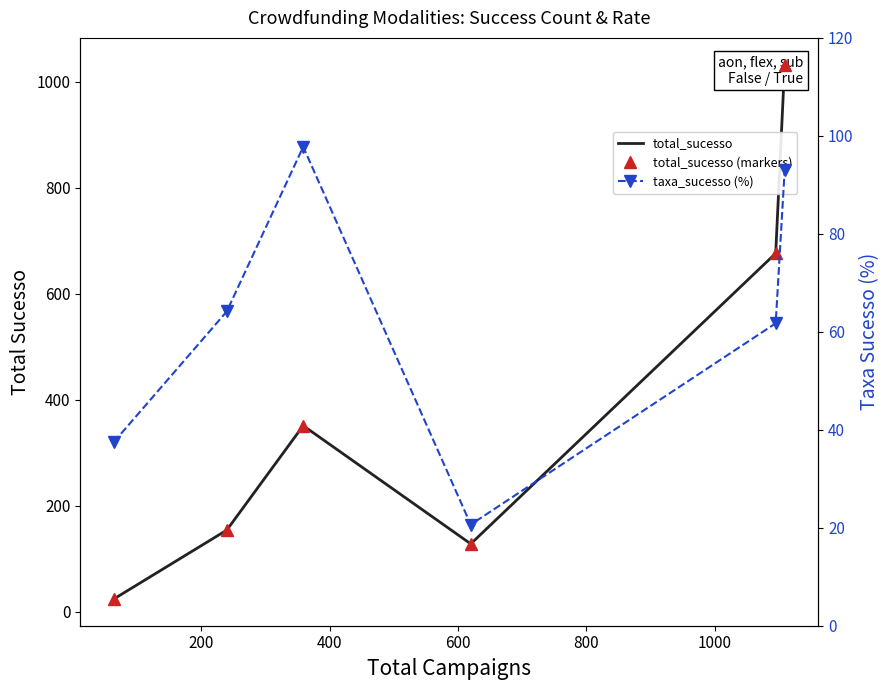

What is the difference between the taxa_sucesso (%) values at 1000 and 400?

4.7